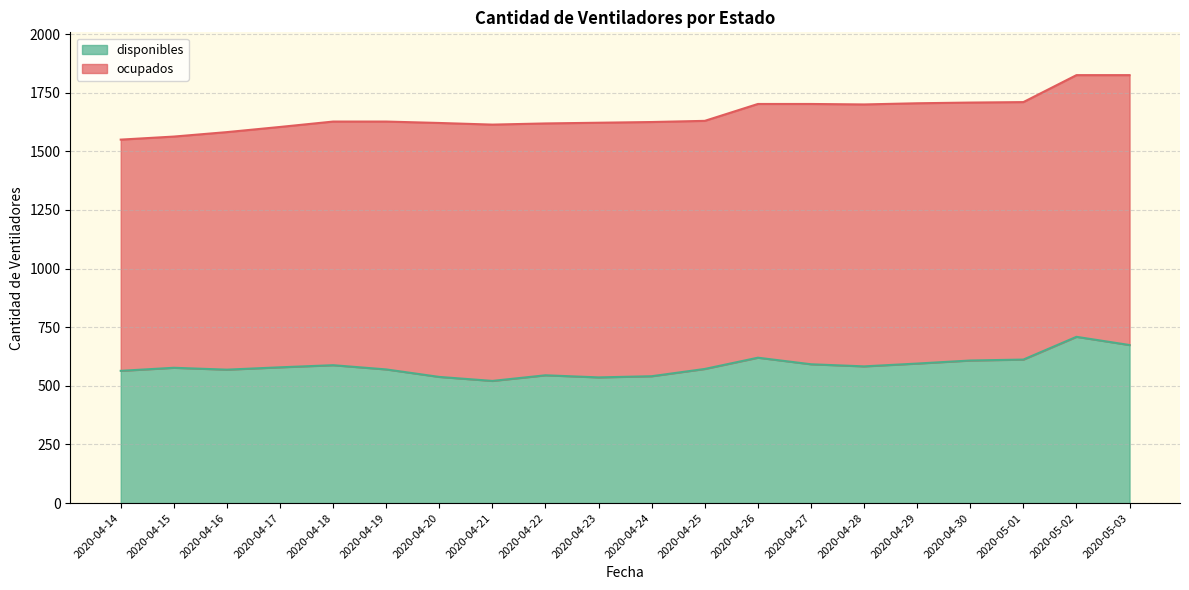

What is the label of the 13th point from the left?

2020-04-26